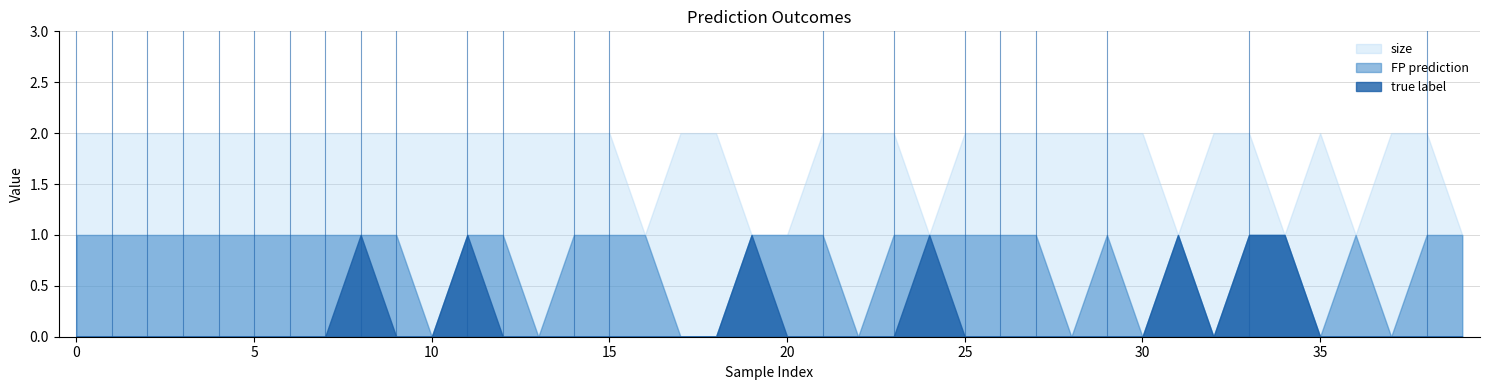

True or false: size and true label intersect in this chart.

False